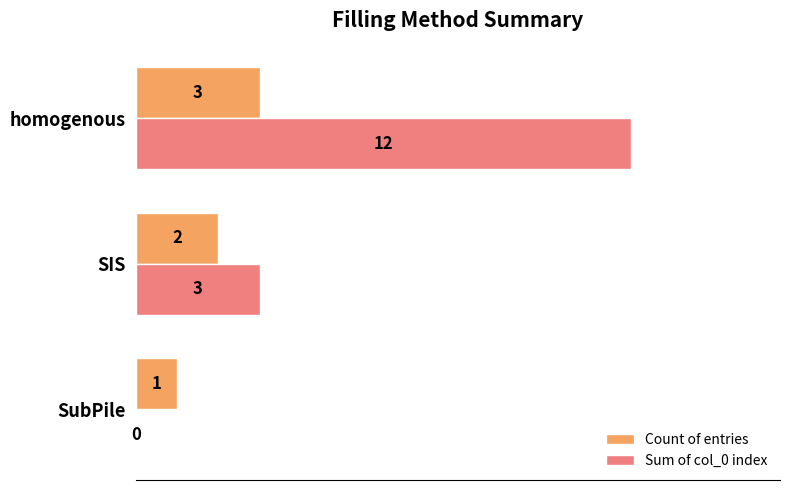

Between SubPile and homogenous, which series saw the biggest shift?

Sum of col_0 index